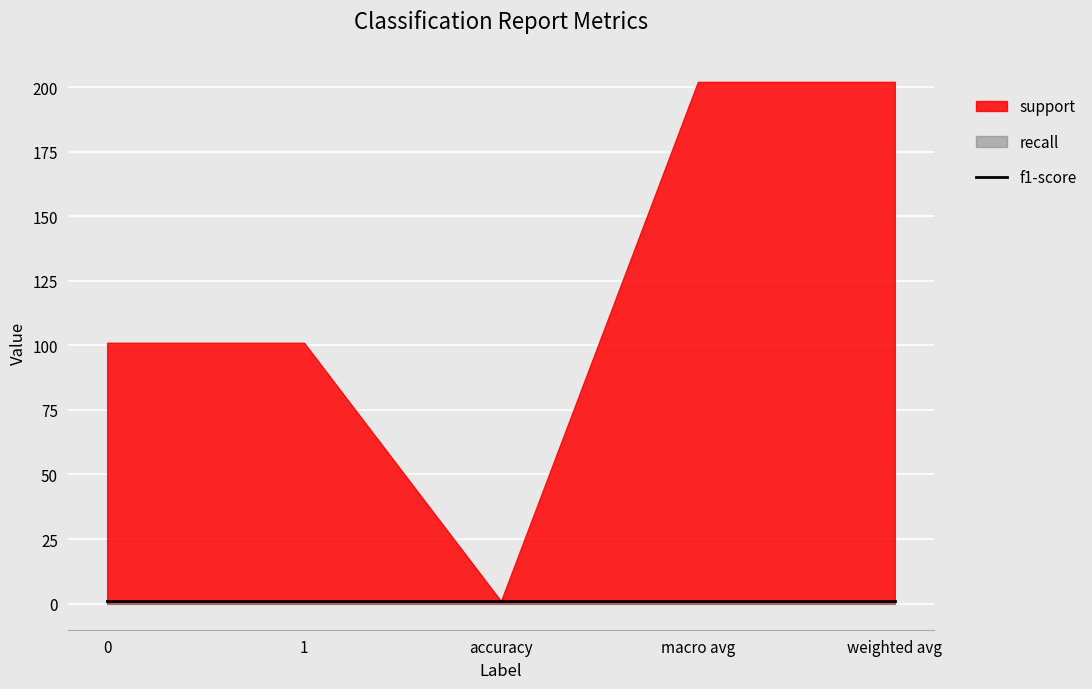

At which label does support first exceed 101?

macro avg